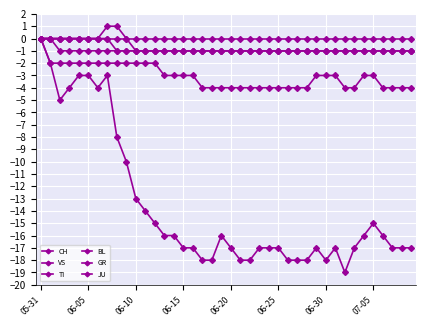

True or false: BL and GR intersect in this chart.

False